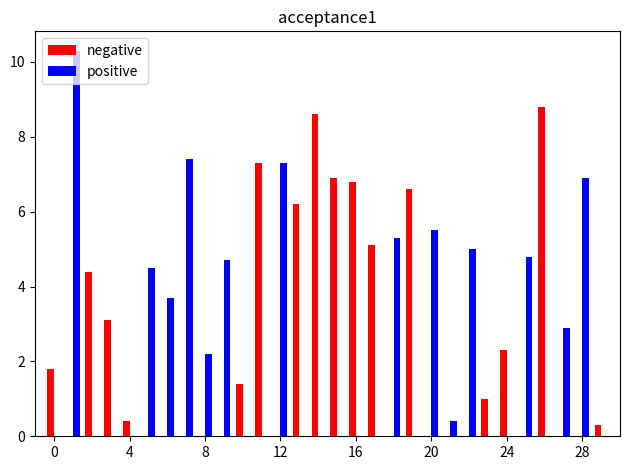

What is the greatest value displayed?

10.3